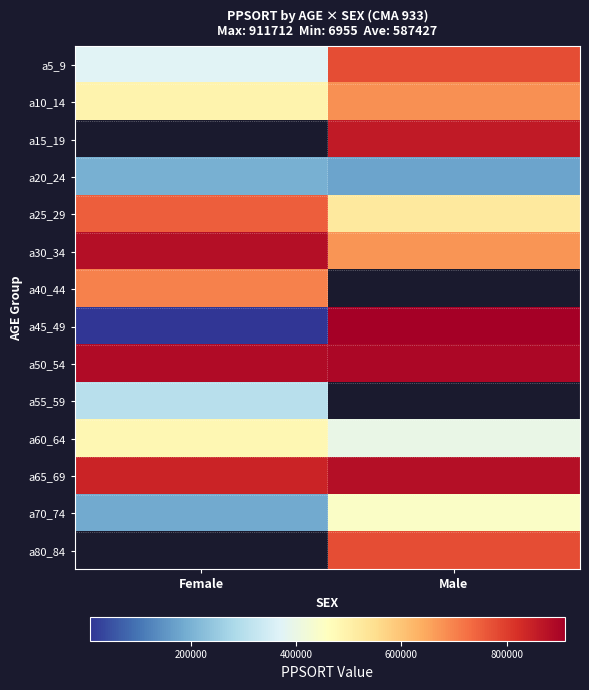

Count the a45_49 values in the range 6955 to 911712.

2